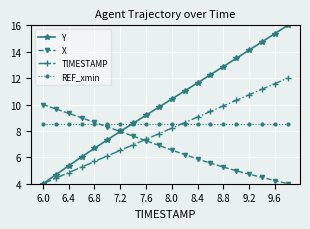

Reading left to right, list all the values displayed in this chart.

Y: 4.0	4.7	5.4	6.0	6.7	7.3	8.0	8.6	9.2	9.8	10.4	11.0	11.6	12.3	12.9	13.5	14.1	14.7	15.4	16.0
X: 10.0	9.7	9.3	9.0	8.6	8.3	8.0	7.6	7.3	6.9	6.6	6.2	5.9	5.6	5.3	5.0	4.7	4.5	4.2	4.0
TIMESTAMP: 4.0	4.4	4.8	5.3	5.7	6.1	6.5	6.9	7.4	7.8	8.2	8.6	9.1	9.5	9.9	10.3	10.7	11.2	11.6	12.0
REF_xmin: 8.5	8.5	8.5	8.5	8.5	8.5	8.5	8.5	8.5	8.5	8.5	8.5	8.5	8.5	8.5	8.5	8.5	8.5	8.5	8.5